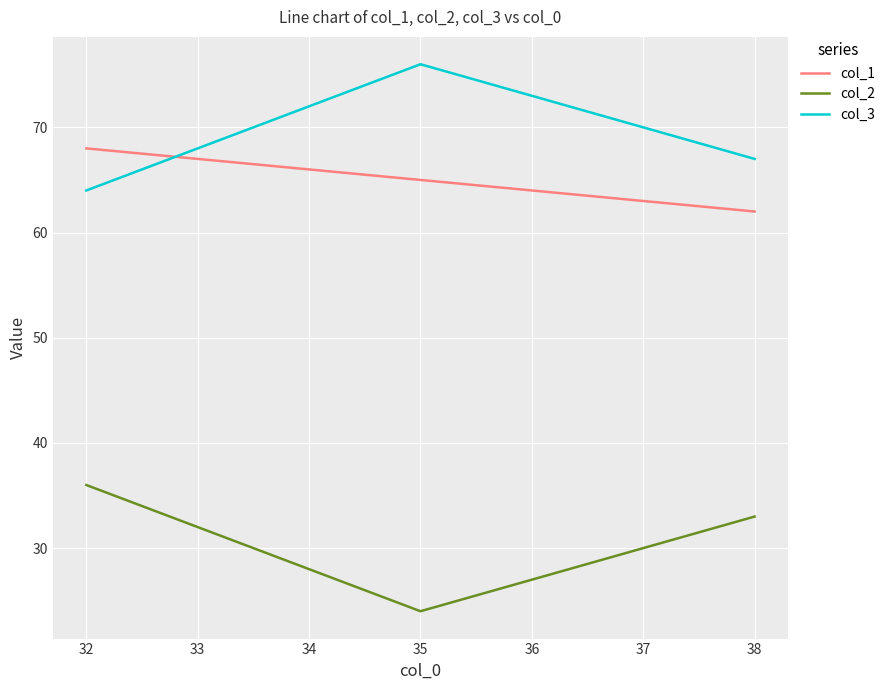

How many values in the col_3 series are below 67?

1